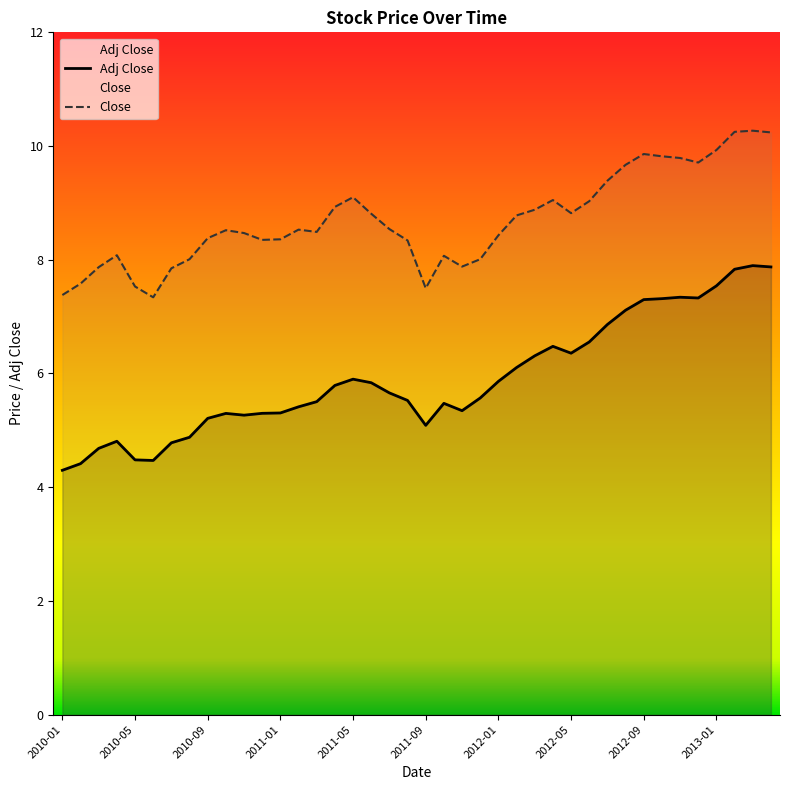

Between 2010-01 and 2011-01, which series saw the biggest shift?

Adj Close